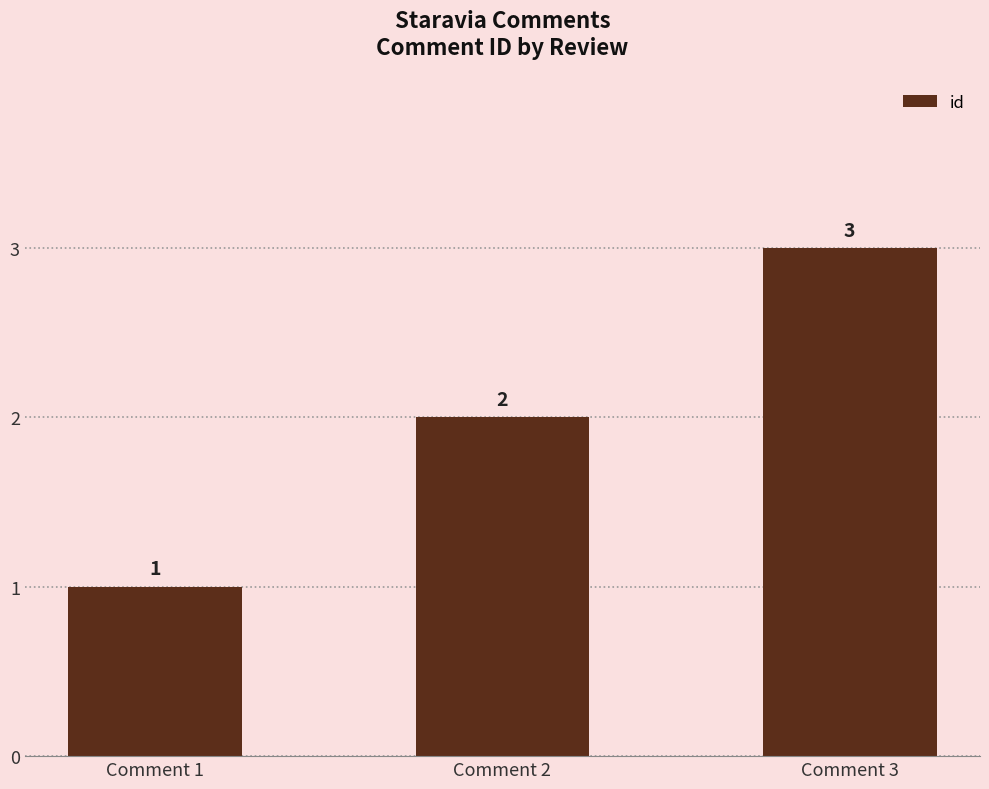

What is the difference between the maximum and minimum values?

2